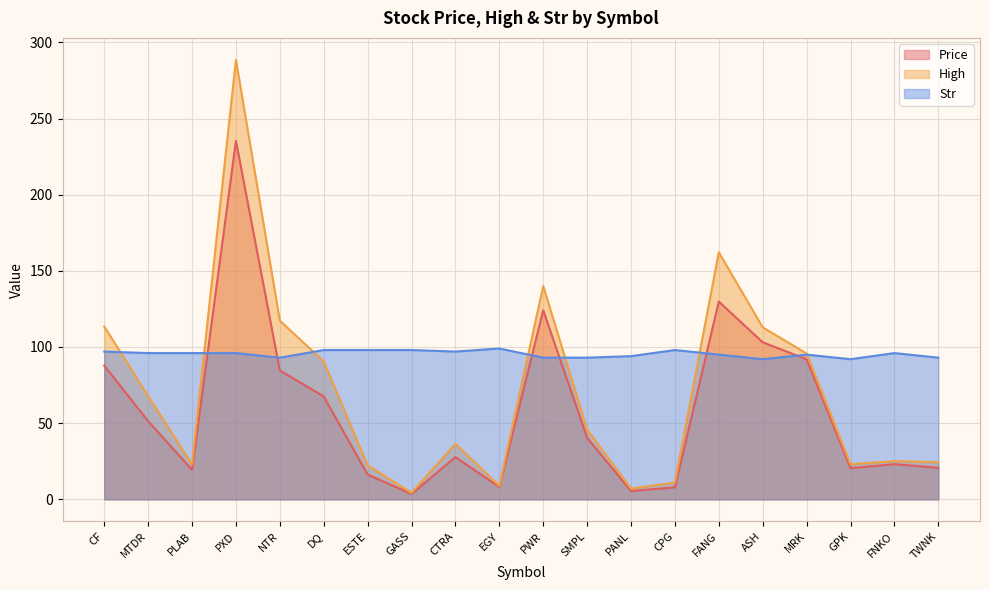

What position from the right is CF?

20